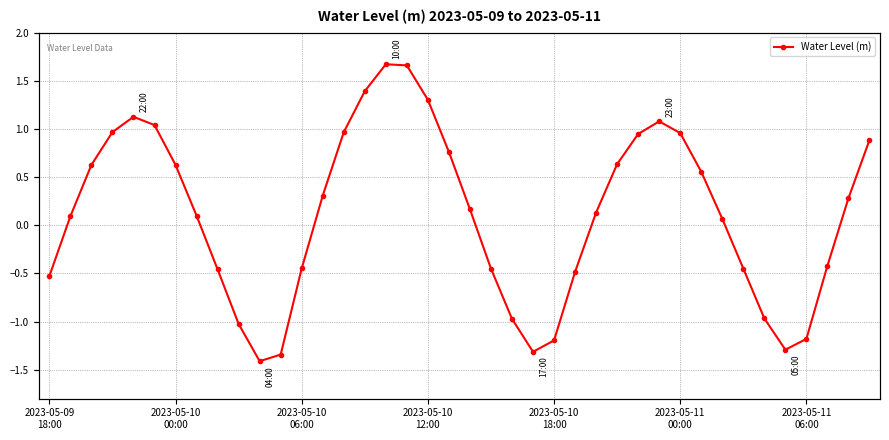

What is the average value?

0.1